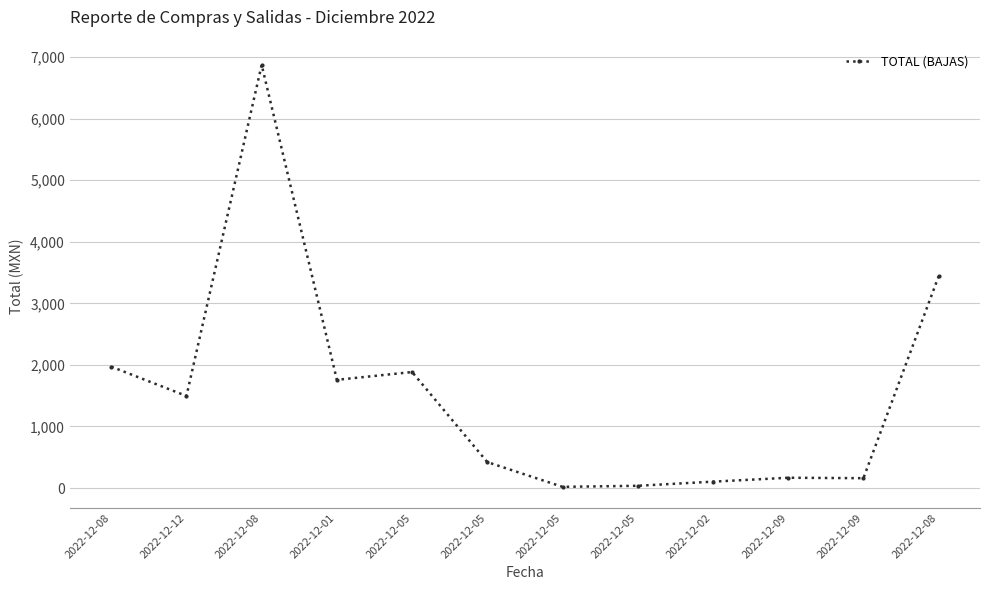

Reading left to right, transcribe all the data shown in this chart.

1971.1	1495.6	6870.2	1757.4	1884.1	421.7	20.0	37.2	104.3	167.8	160.5	3437.5